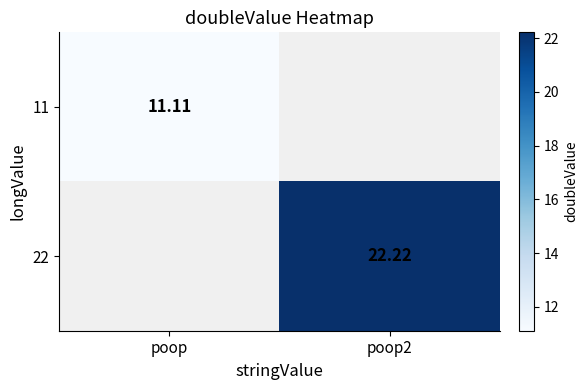

What is the smallest value displayed?

11.1